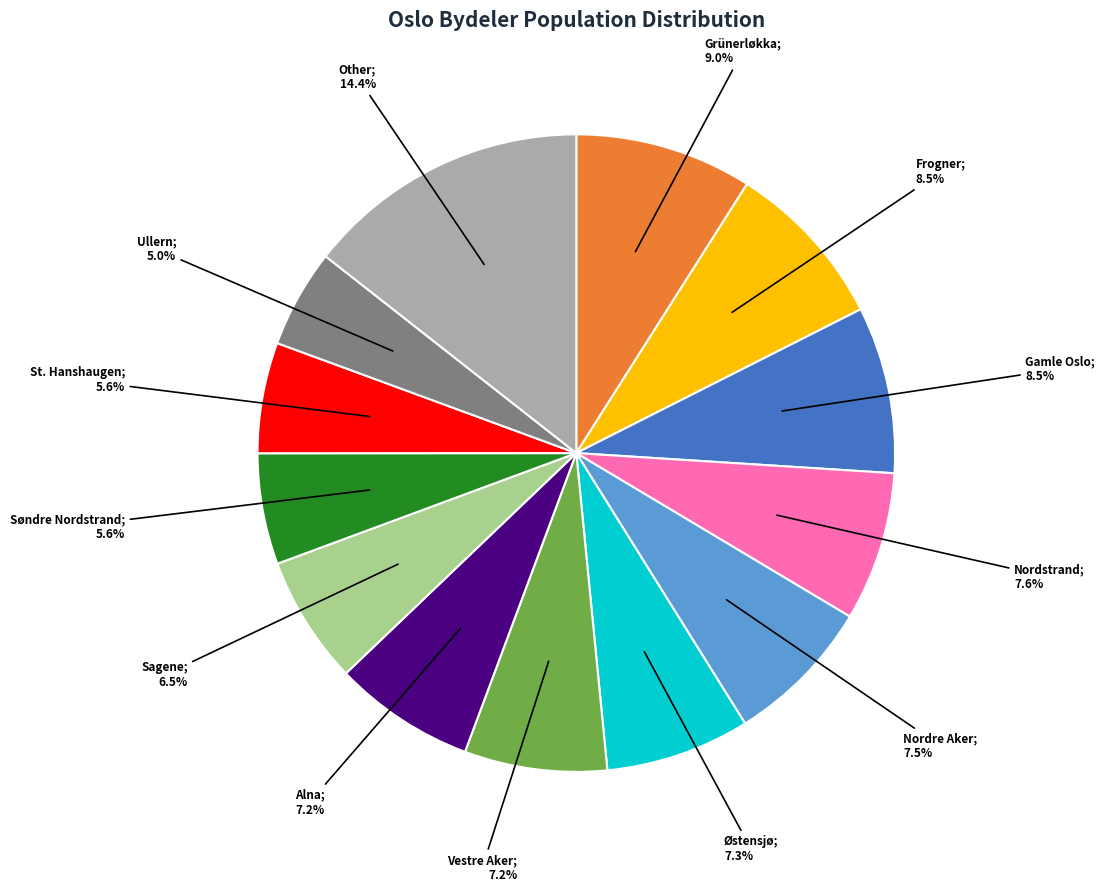

Is there a majority slice in this chart?

No